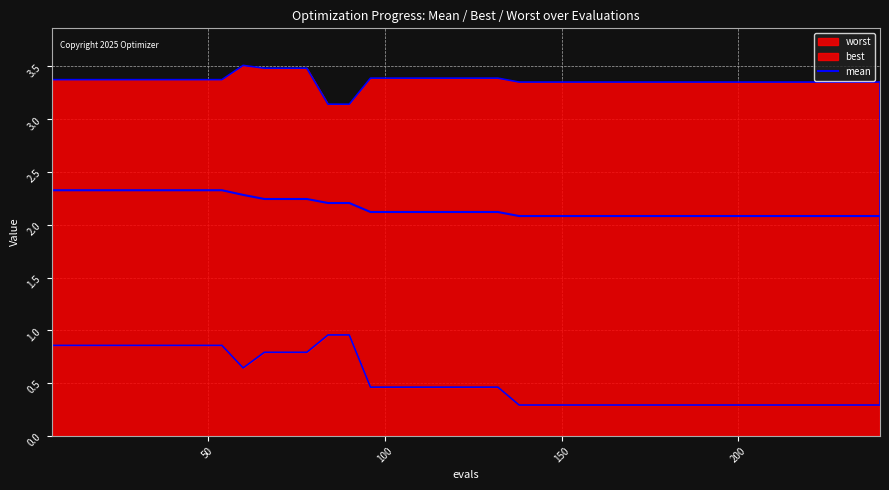

True or false: the data has more than 1 interior local peaks.

False